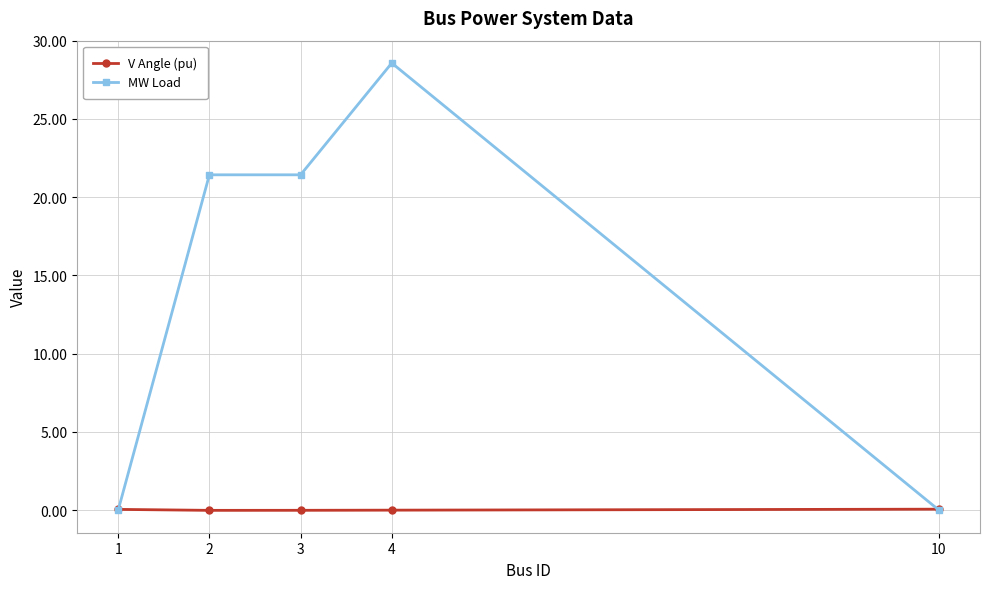

How many times do MW Load and V Angle (pu) cross each other?

2